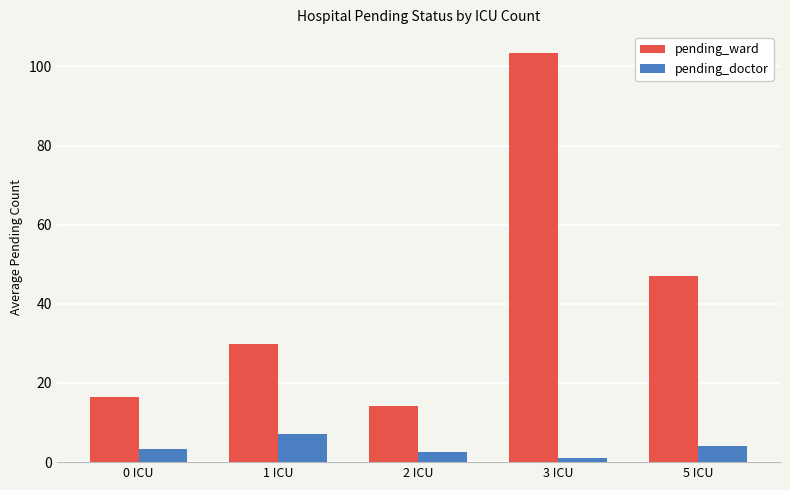

What is the lowest value of the pending_doctor series?

1.0